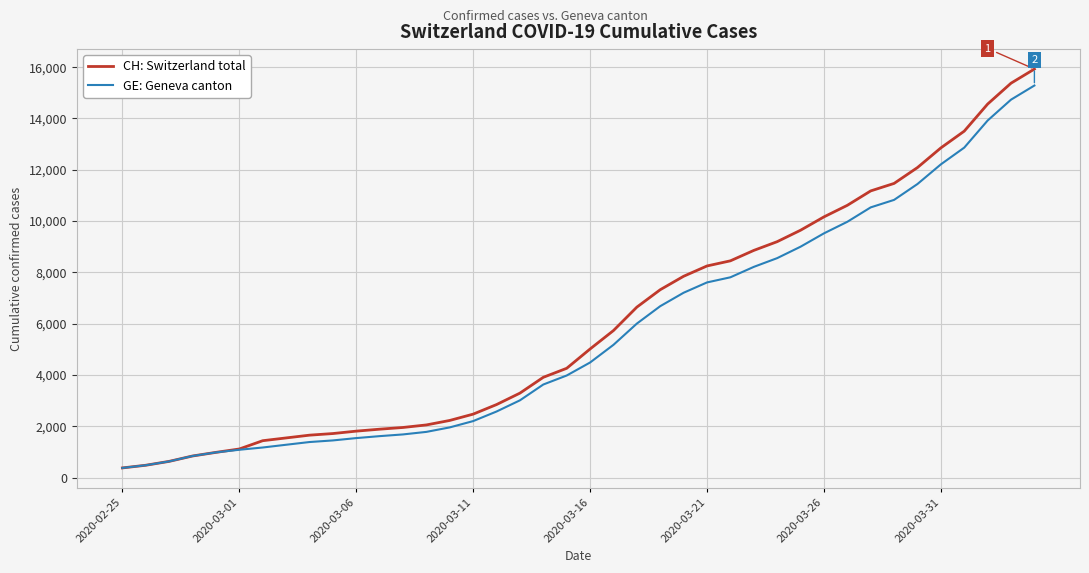

Which series has the widest spread of values?

CH: Switzerland total